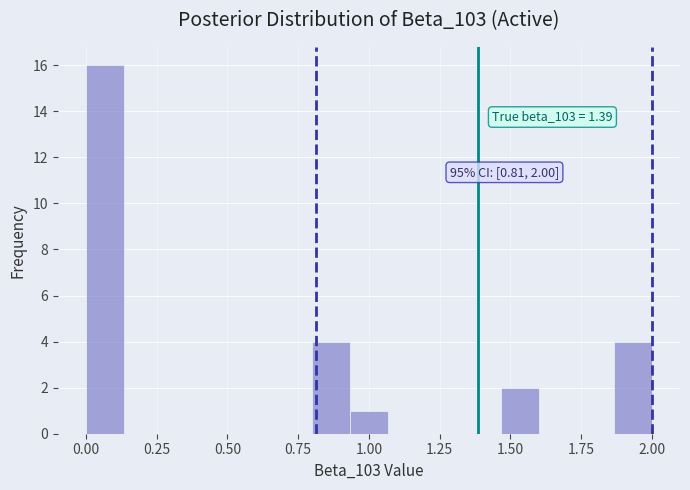

Around what value on the x-axis is the tallest bar? Give the approximate position of its centre, as read against the axis.

0.05